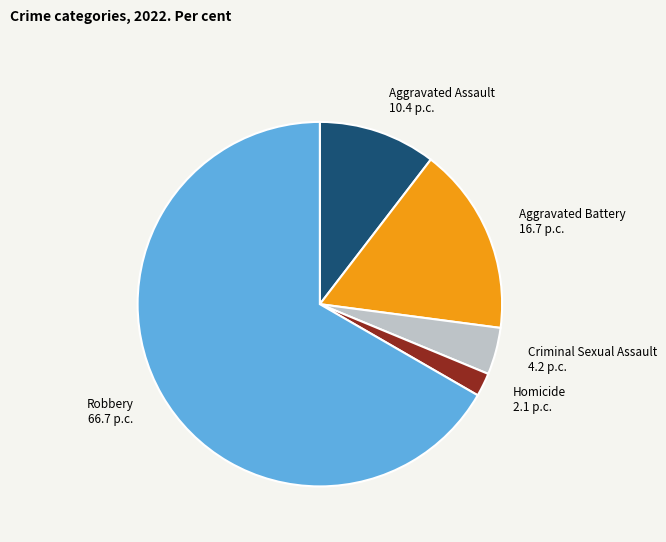

Approximately how many times larger is the value at Criminal Sexual Assault 4.2 p.c. compared to Homicide 2.1 p.c.?

2.0